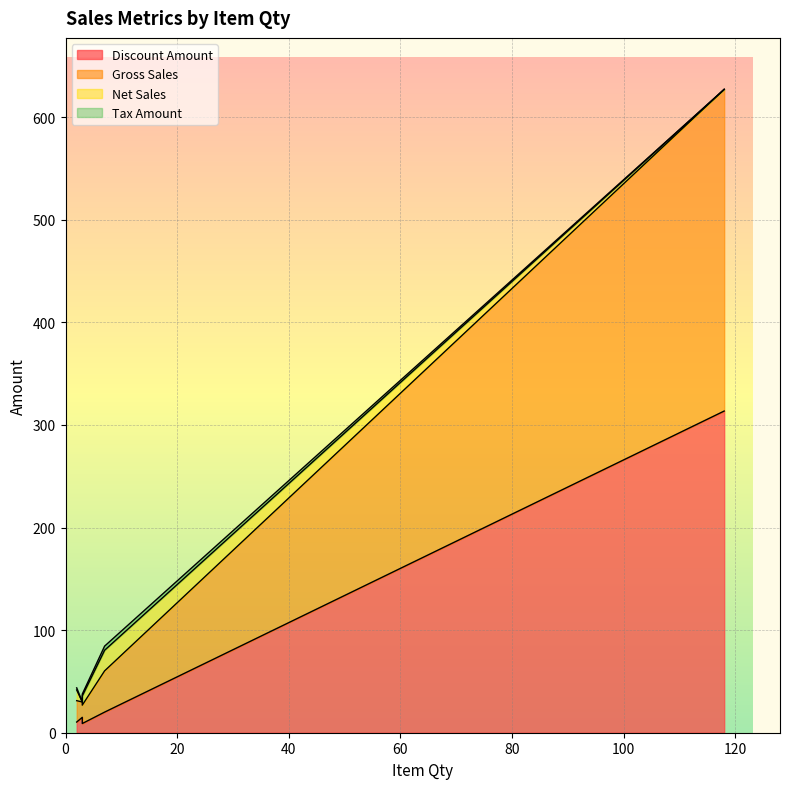

Between 7 and 118, which series saw the biggest shift?

Gross Sales